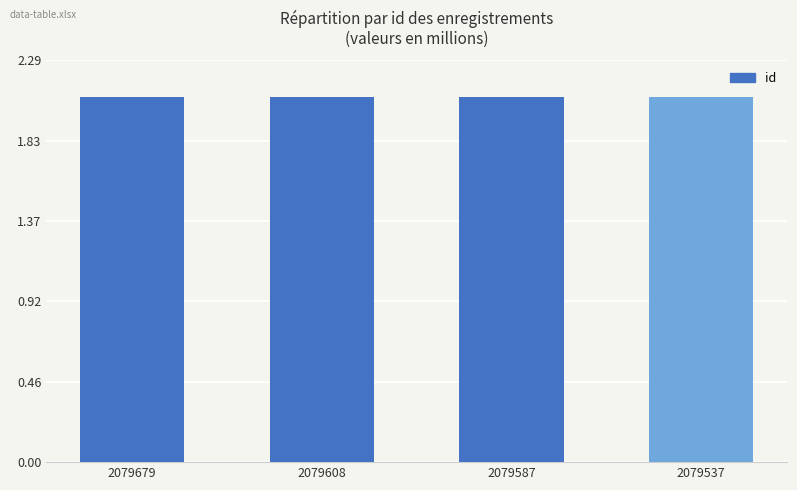

Does the chart contain stacked bars?

No